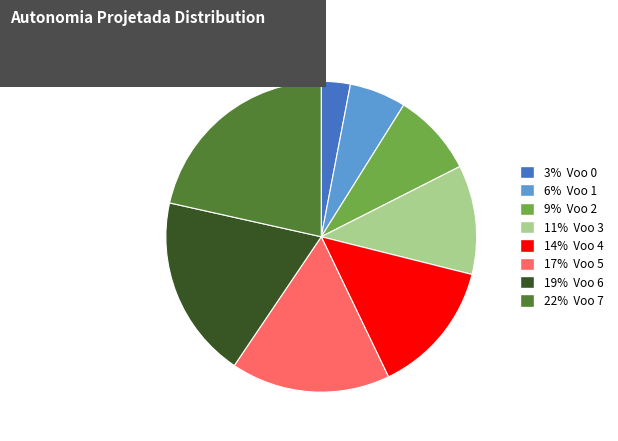

Is there any slice that represents more than half of the pie?

No